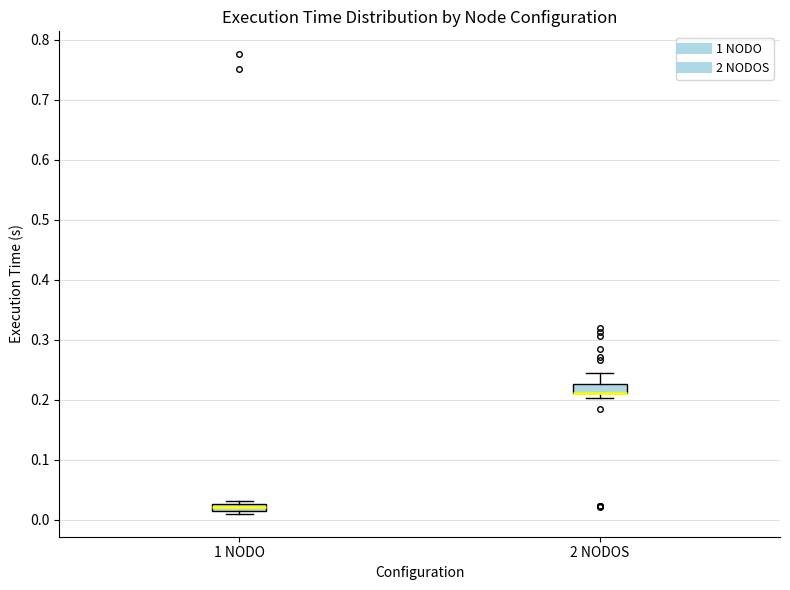

Where does the upper whisker of the box for 2 NODOS end on the y-axis? The values are not printed on the chart, so give them approximately, as read against the axis.

0.25